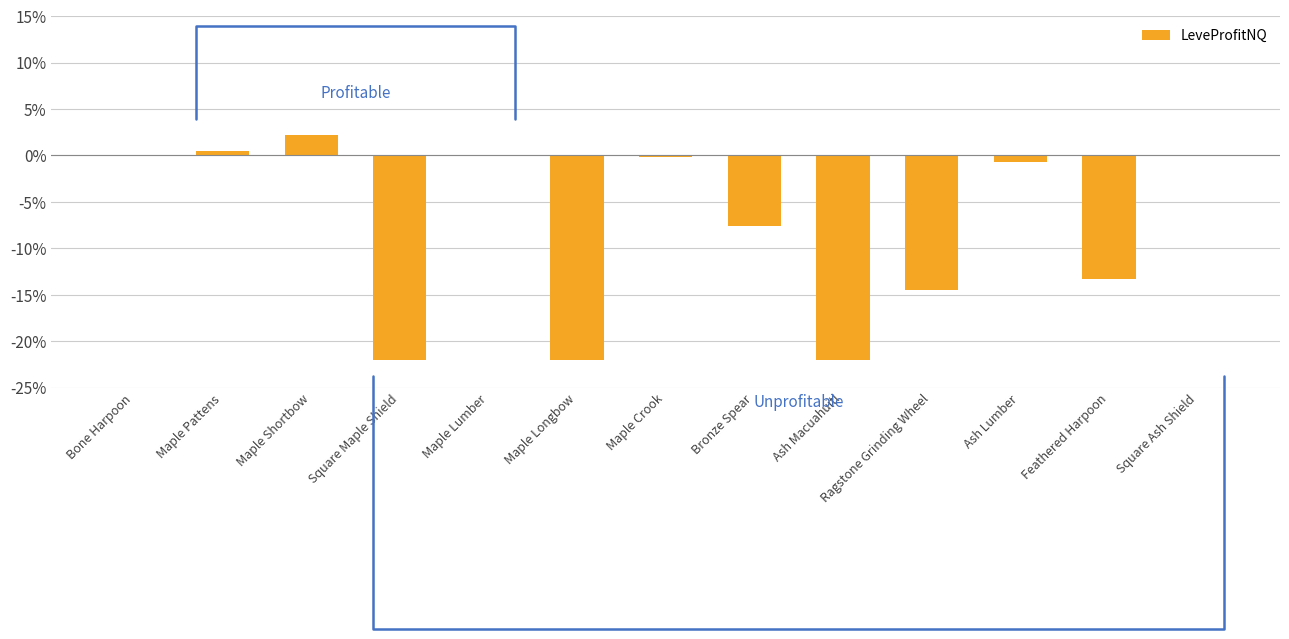

Where is the data nearest to the value -9?

Bronze Spear